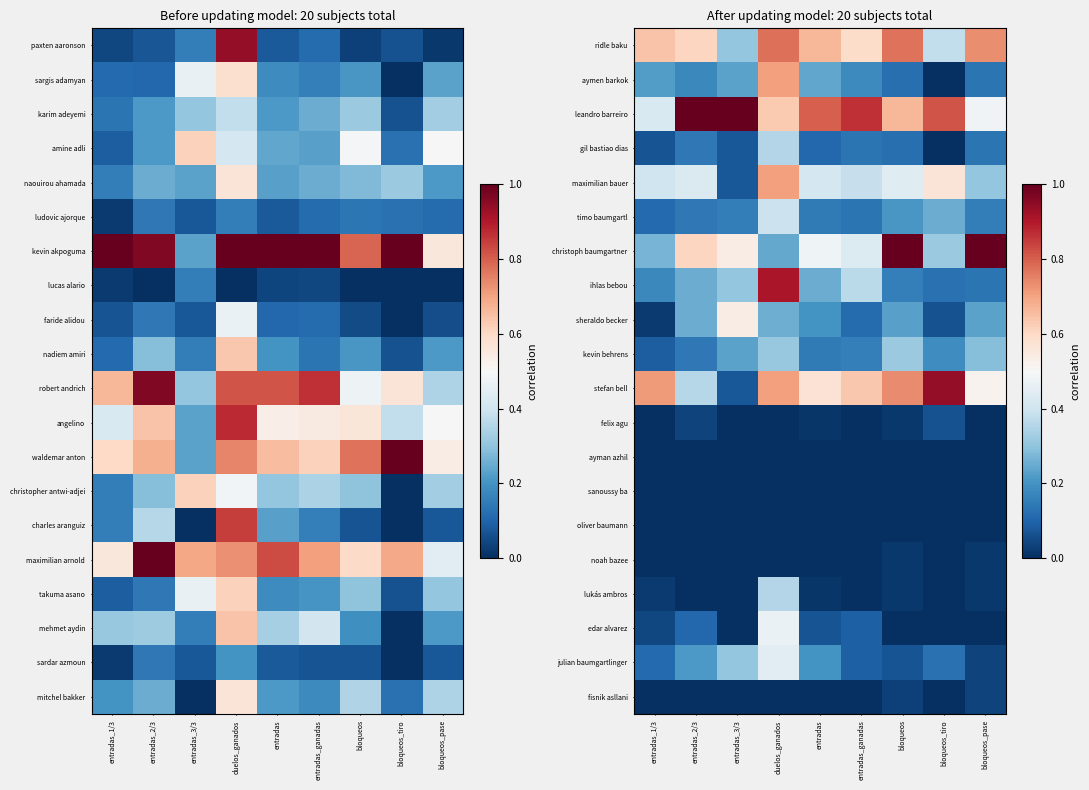

At entradas, list the series in order from largest to smallest.

leandro barreiro, ridle baku, stefan bell, christoph baumgartner, maximilian bauer, ihlas bebou, aymen barkok, sheraldo becker, julian baumgartlinger, timo baumgartl, kevin behrens, gil bastiao dias, edar alvarez, felix agu, lukás ambros, ayman azhil, sanoussy ba, oliver baumann, noah bazee, fisnik asllani